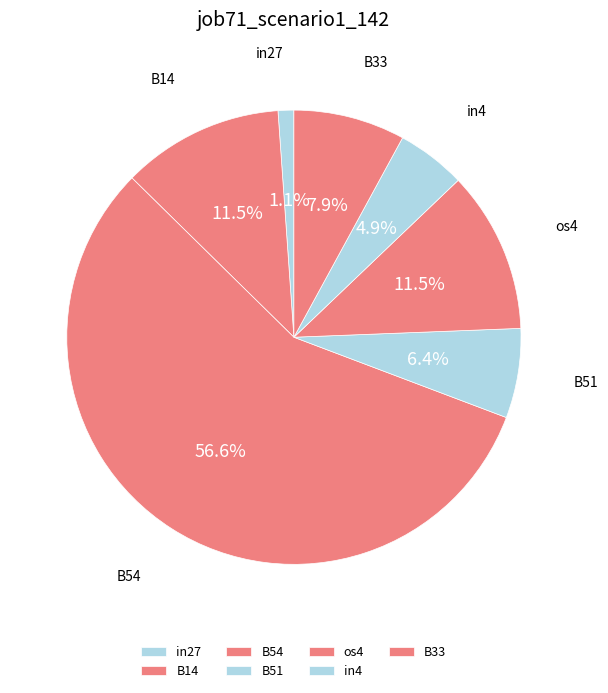

Do B51 and B33 together represent more than half of the pie?

No